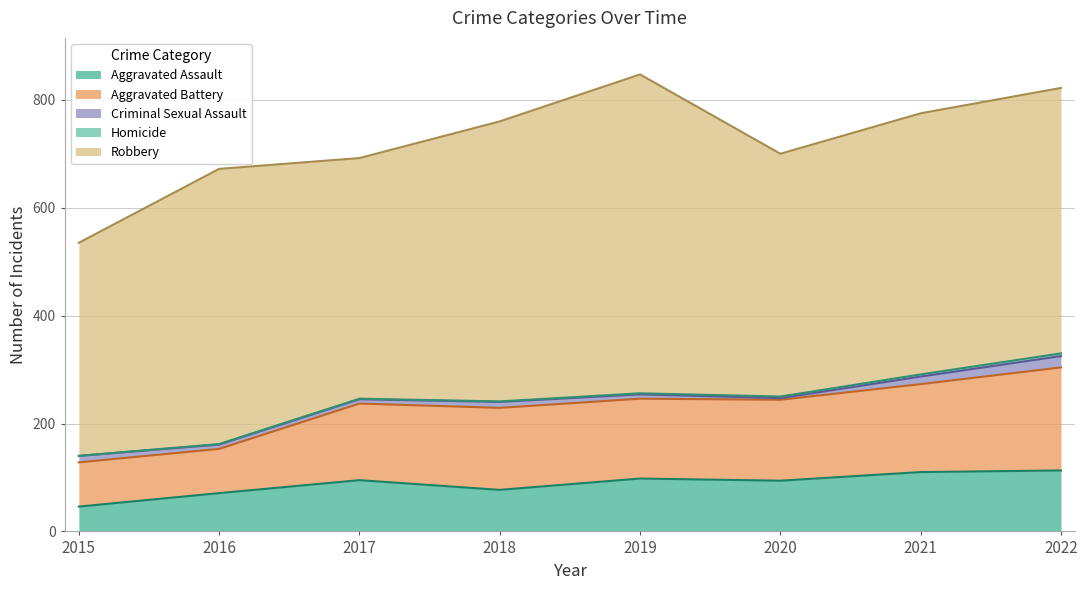

What is the value of the Robbery point at the 8th from the left?

492